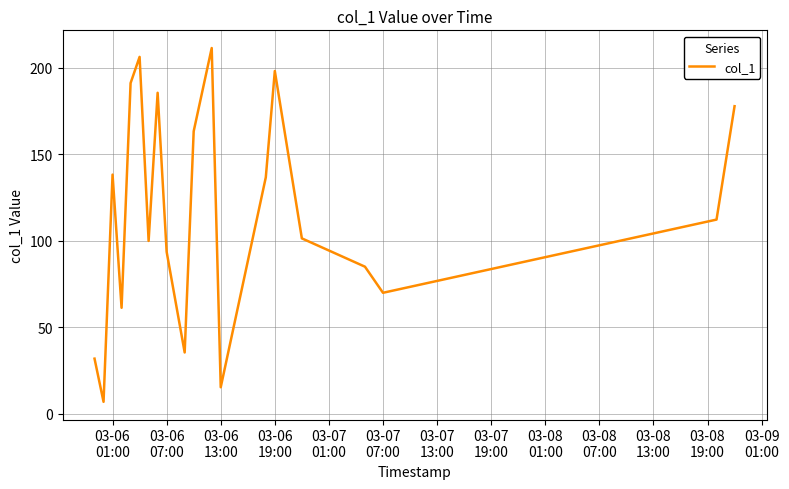

What is the difference between the maximum and minimum values?

204.6